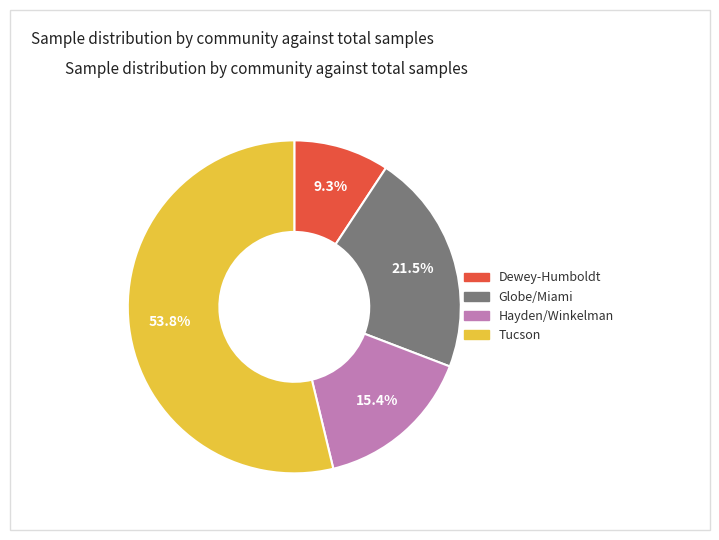

What is the largest slice in the pie chart?

Tucson